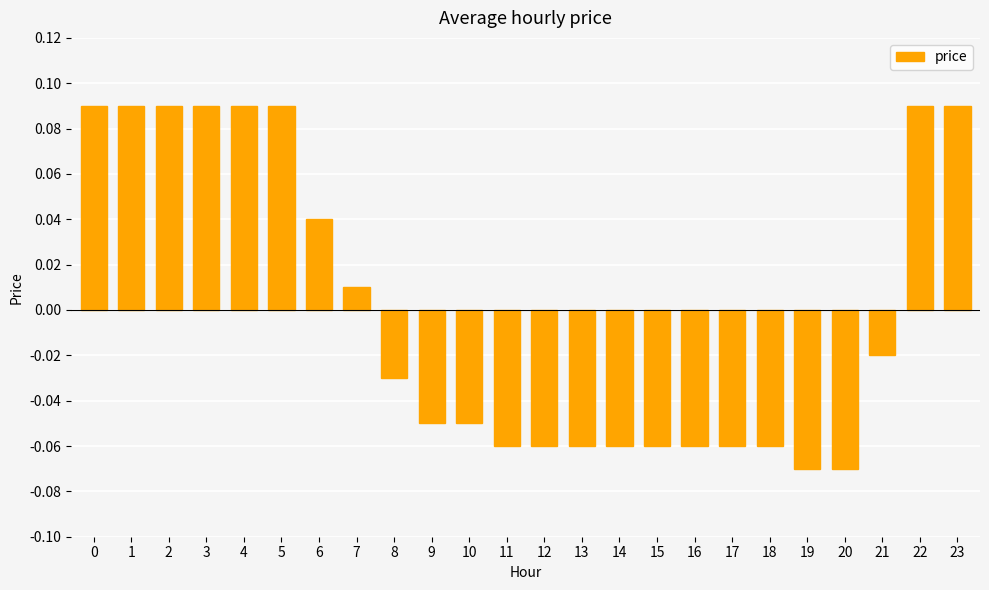

Which has a higher value, 19 or 2?

2